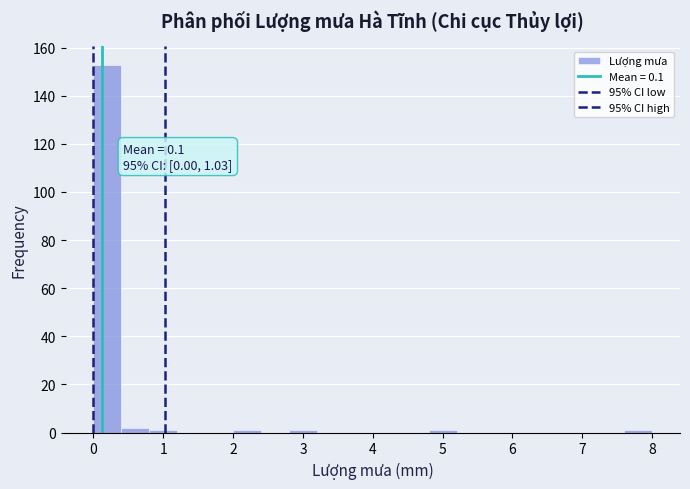

Over which range of the x-axis is the bar tallest?

0.0 to 0.4